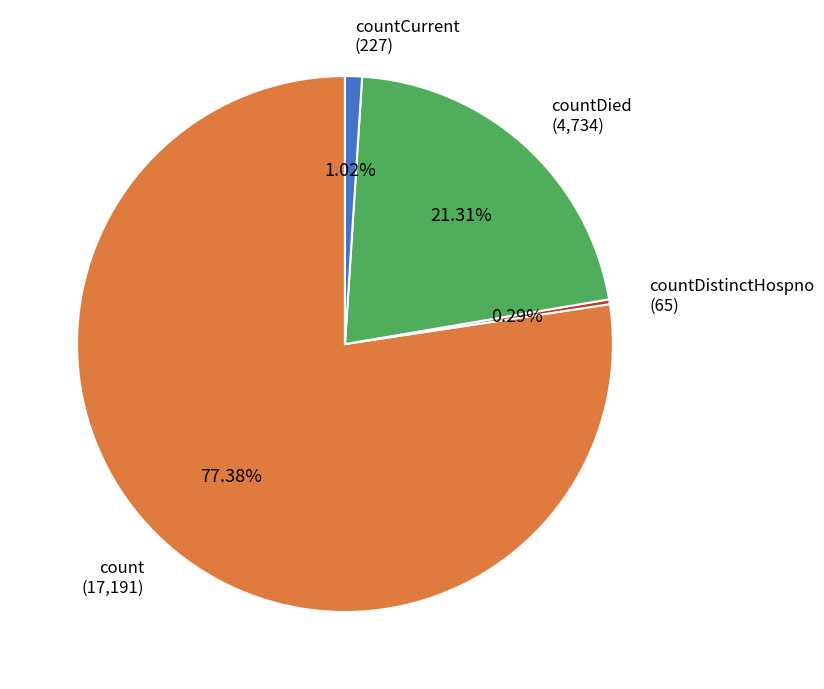

To the nearest percent, what is the difference between the largest and smallest slice percentages?

77%